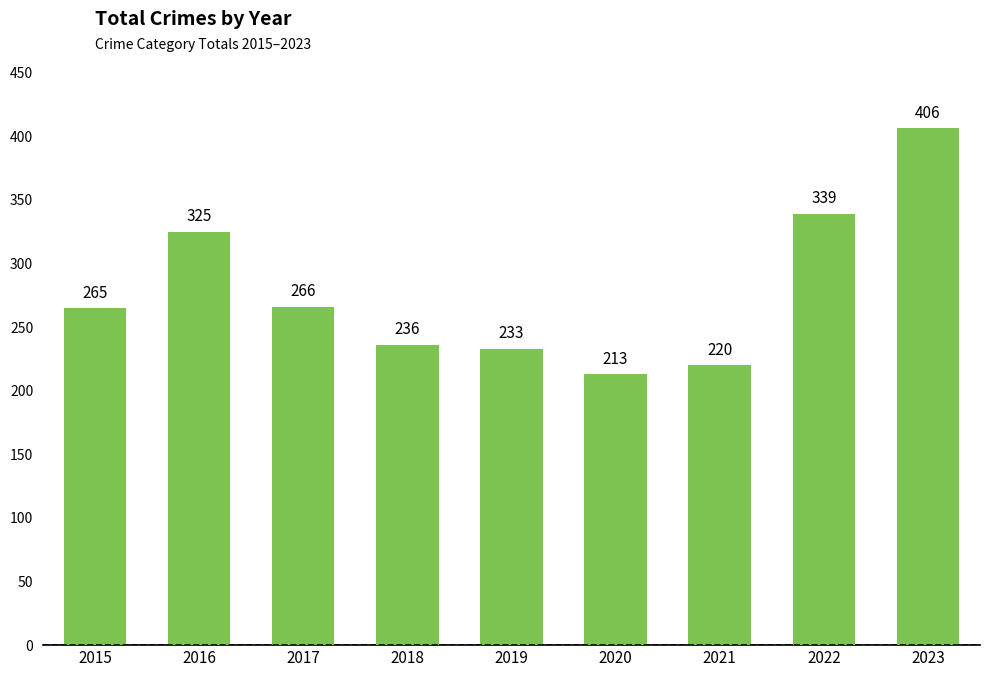

True or false: the data shows 220 at 2021.

True